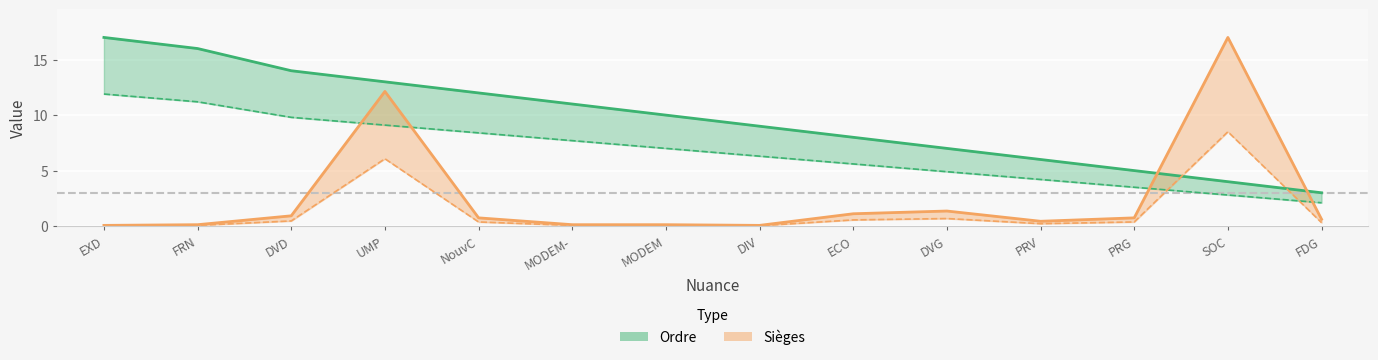

What are all the series names shown in the legend?

Ordre, Sièges